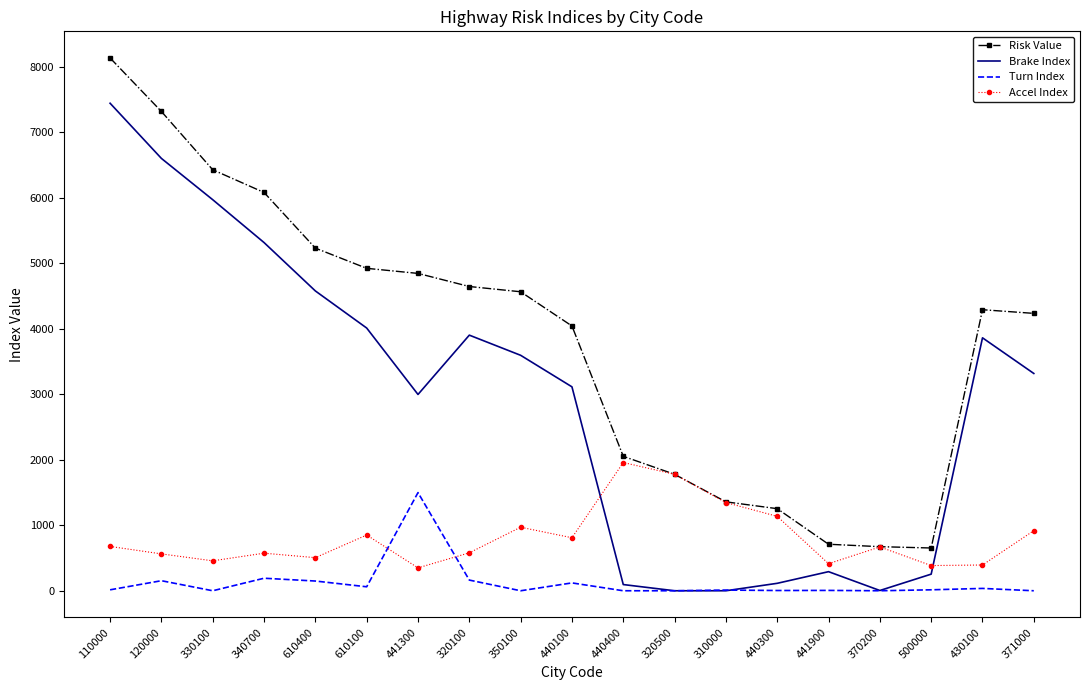

What position from the right is 320100?

12